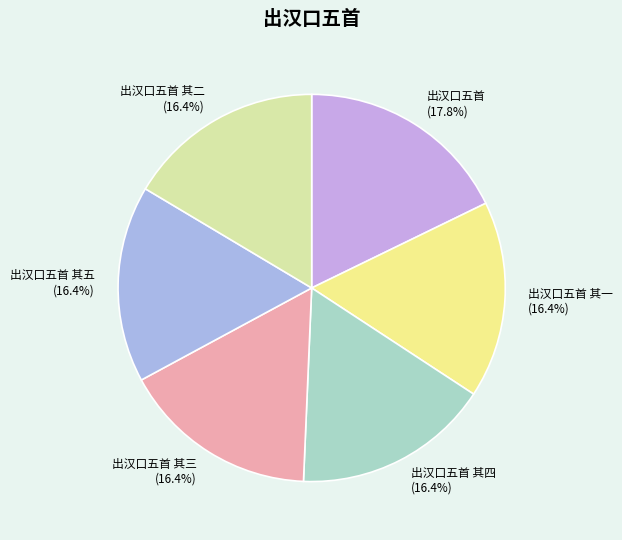

Is the sum of 出汉口五首 (17.8%) and 出汉口五首 其一 (16.4%) greater than half?

No